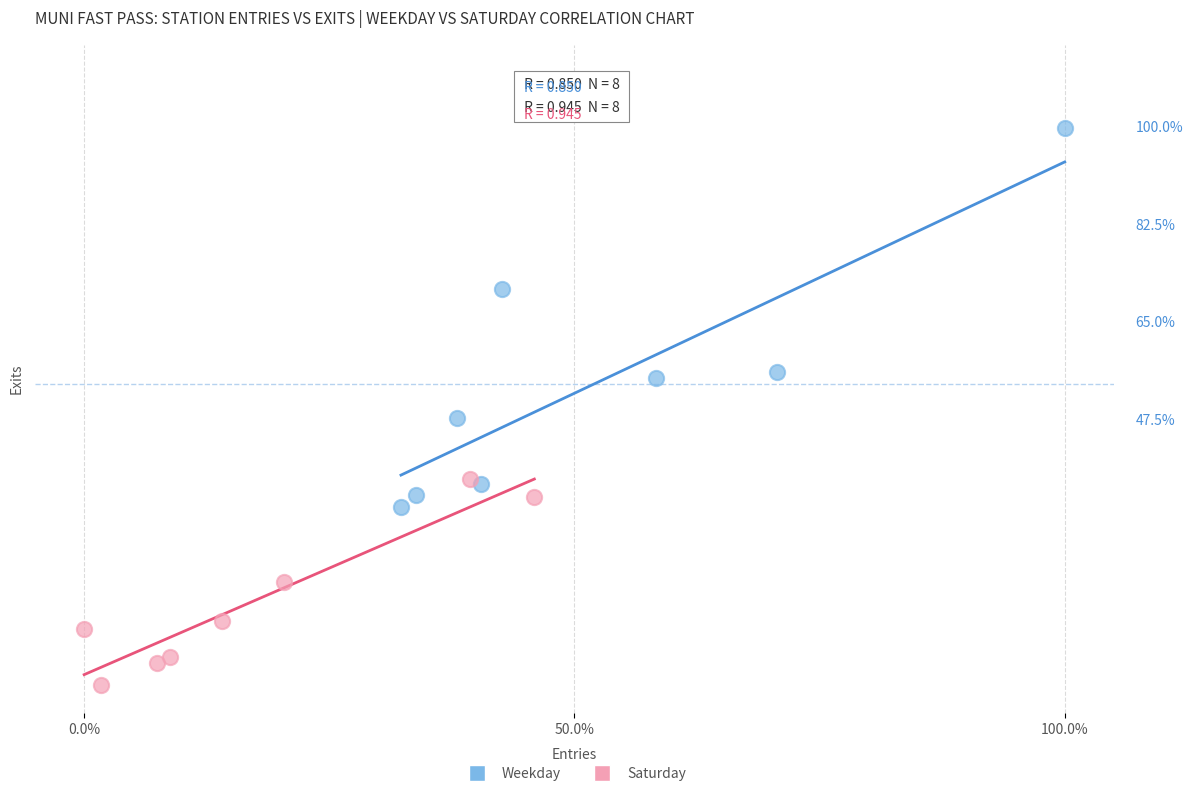

Which series reaches the maximum Y coordinate?

Weekday